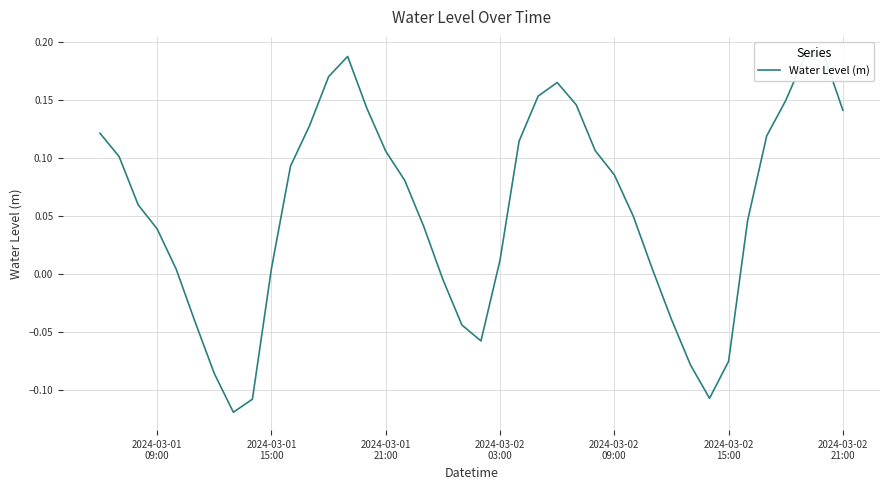

How many points are higher than both their immediate neighbors (excluding endpoints)?

3